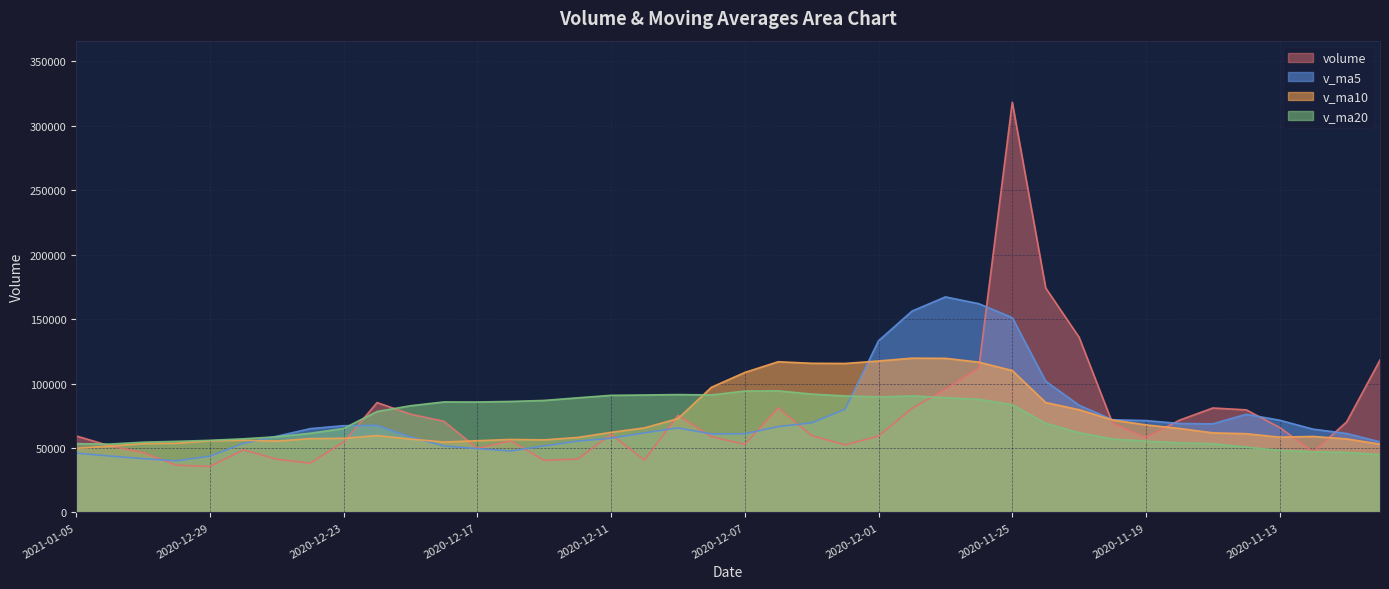

What is the label of the 37th point from the left?

2020-11-13